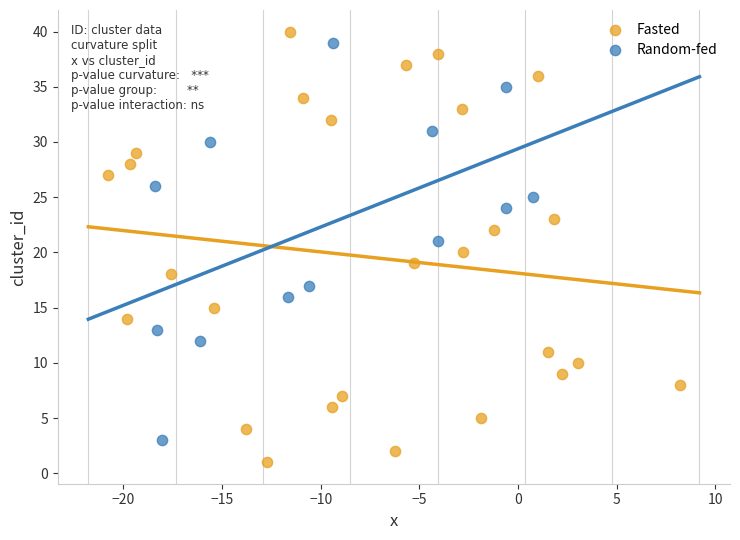

Which series contains the highest Y value?

Fasted